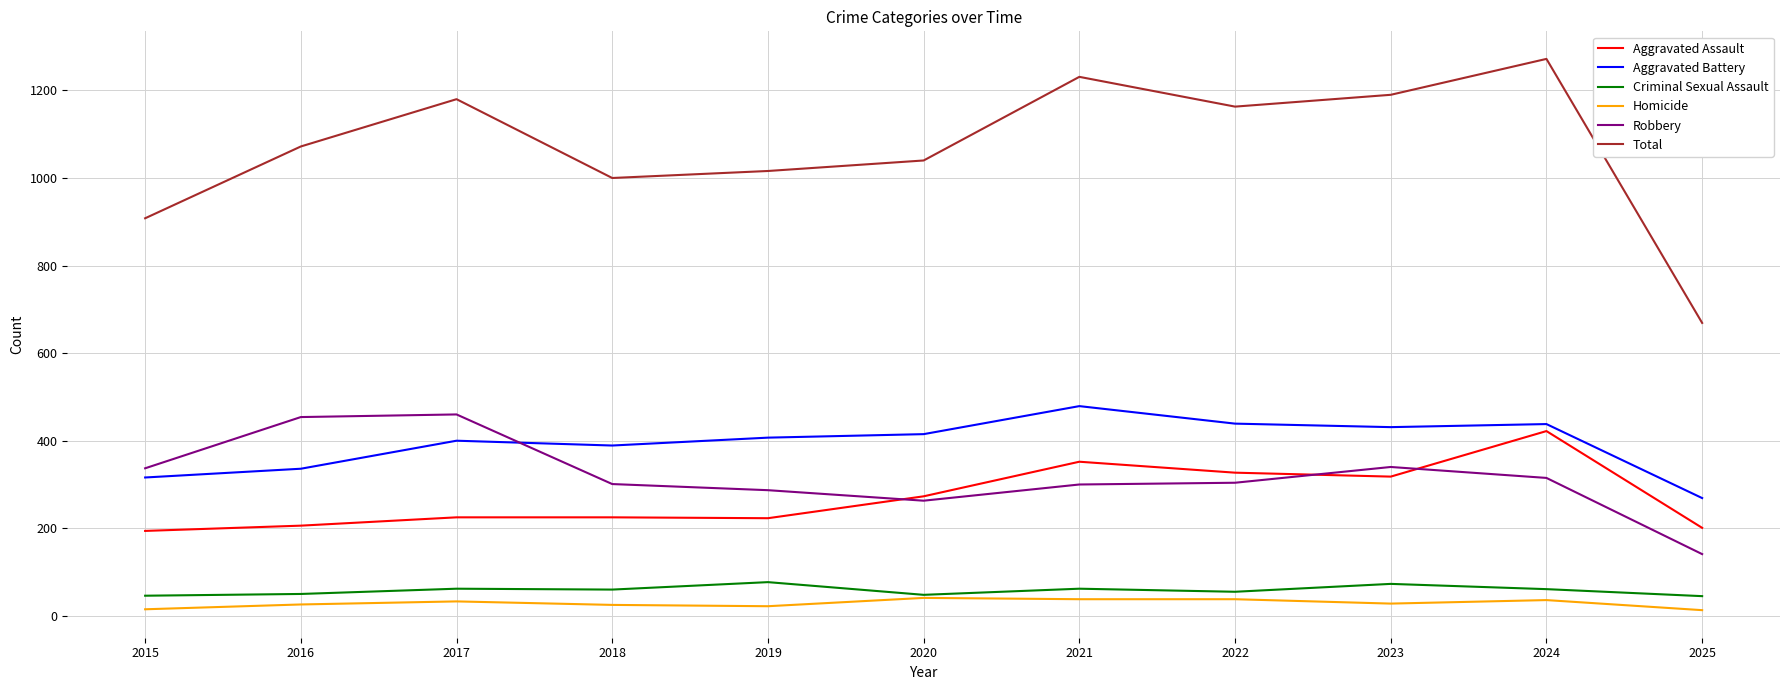

What are all the series names shown in the legend?

Aggravated Assault, Aggravated Battery, Criminal Sexual Assault, Homicide, Robbery, Total